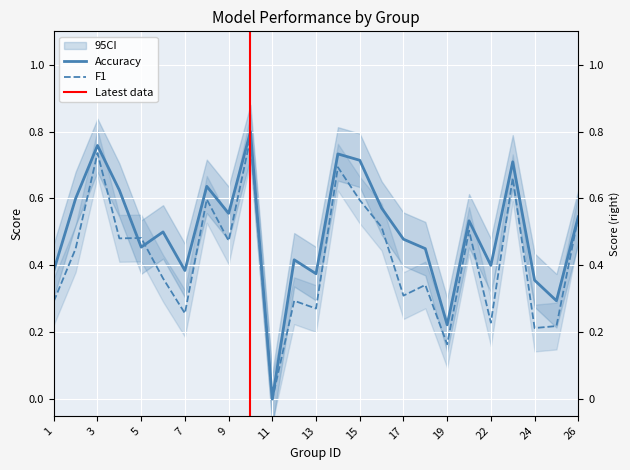

Which label corresponds to the largest value in the chart?

10